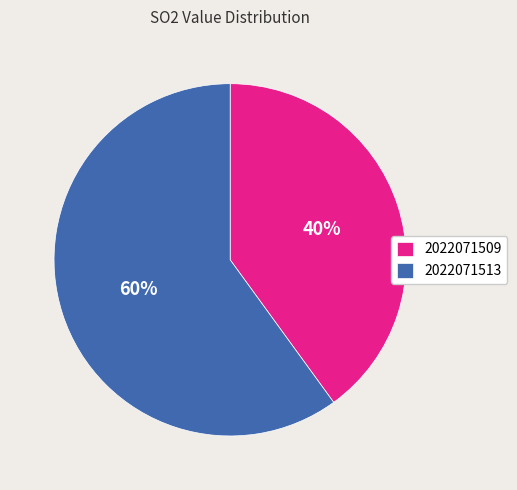

Is 2022071513 the majority of the pie?

Yes